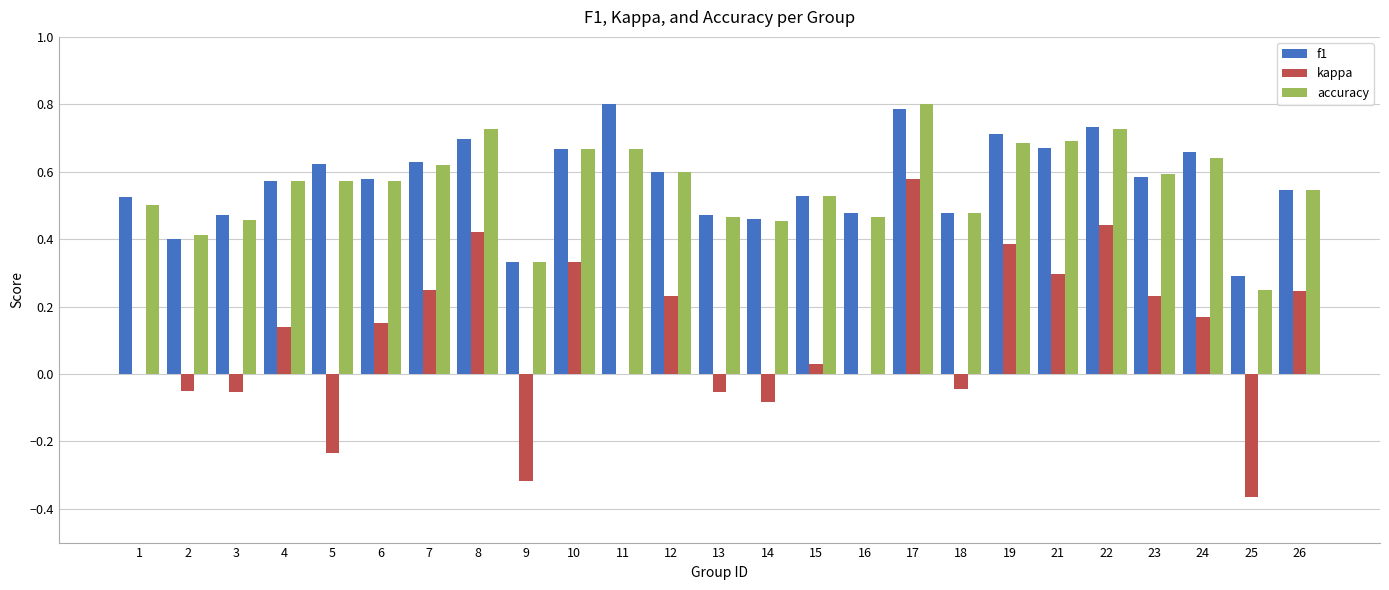

What is the maximum value shown in the chart?

0.8